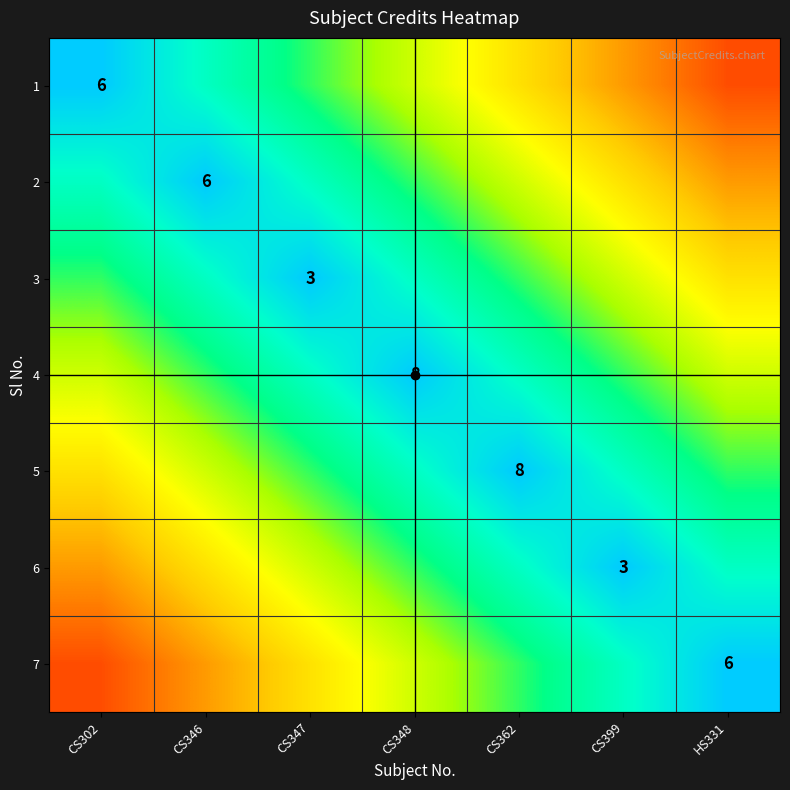

How many 5 values are between 0 and 1?

7